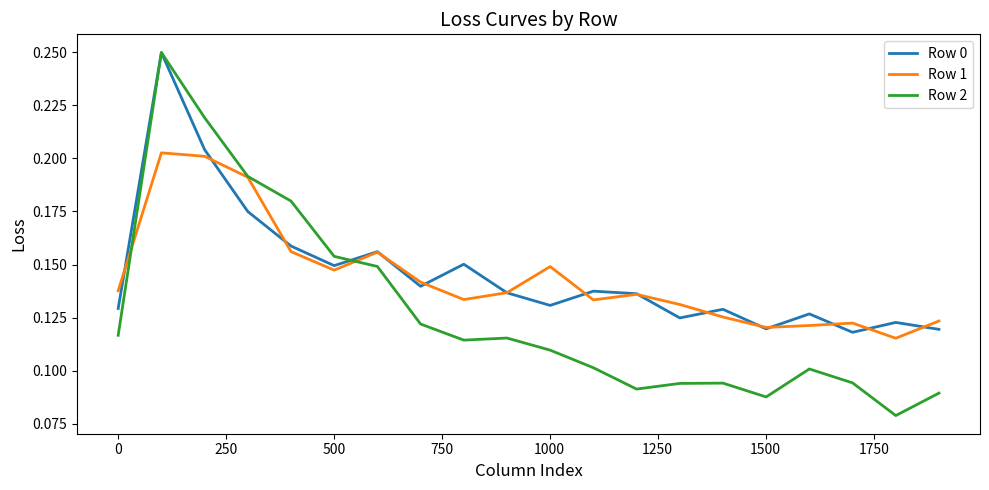

Which series has the widest spread of values?

Row 2